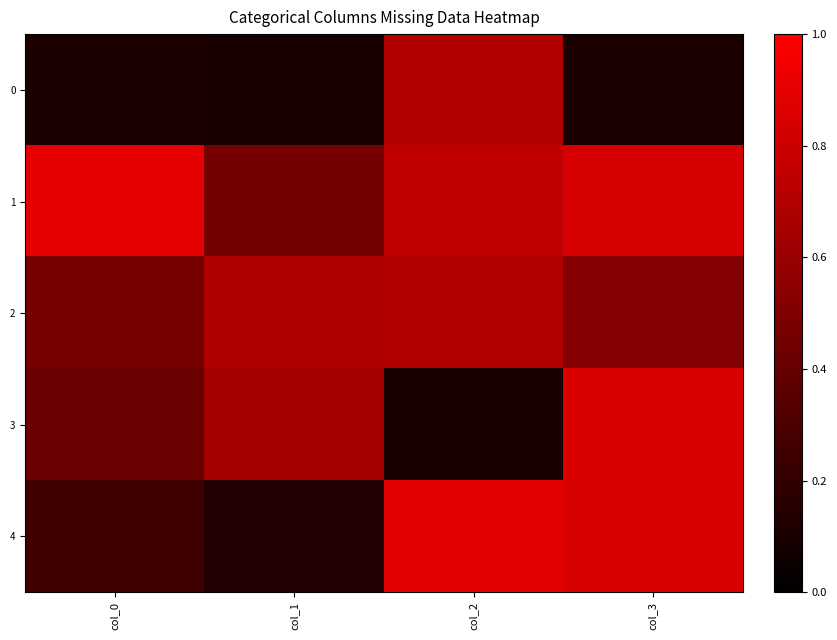

What is the total value across all series at col_3?

3.2